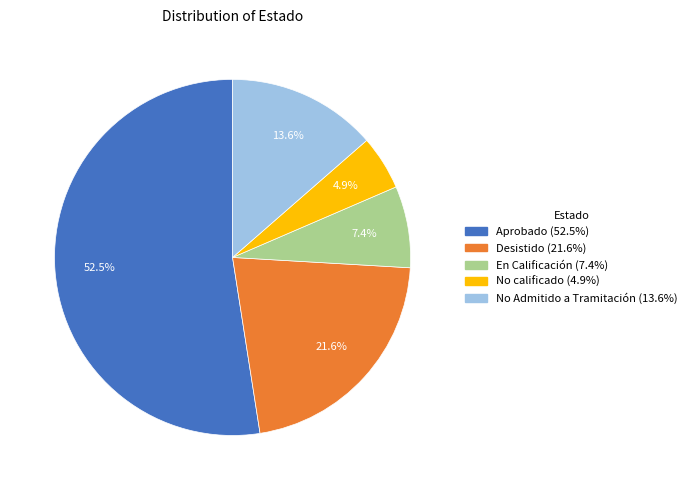

To the nearest percent, what is the average slice percentage?

20%